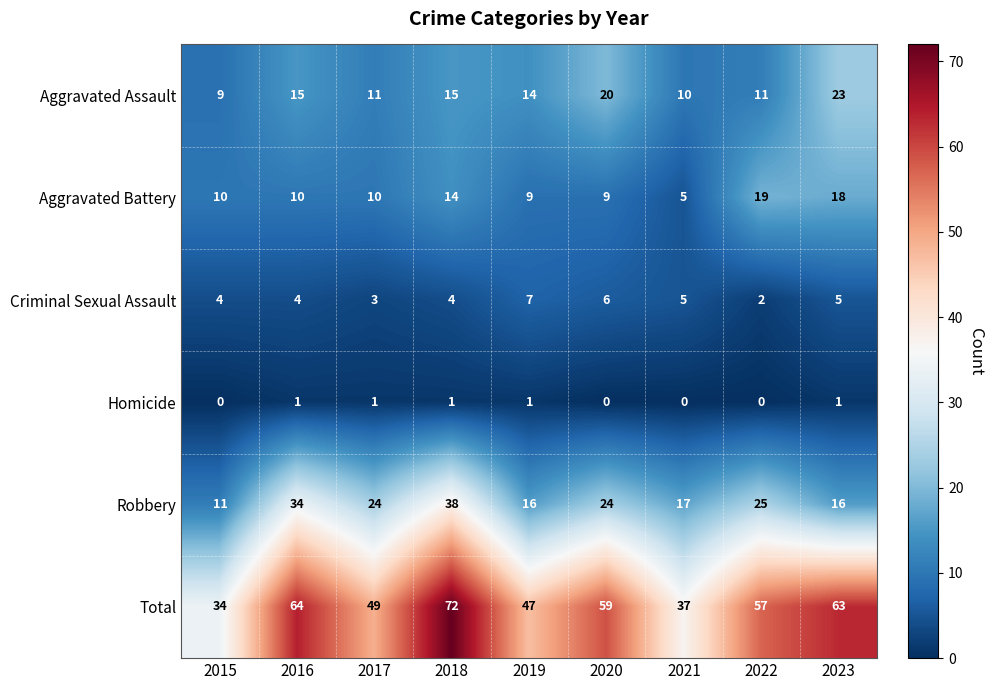

What is the total value across all series at 2022?

114